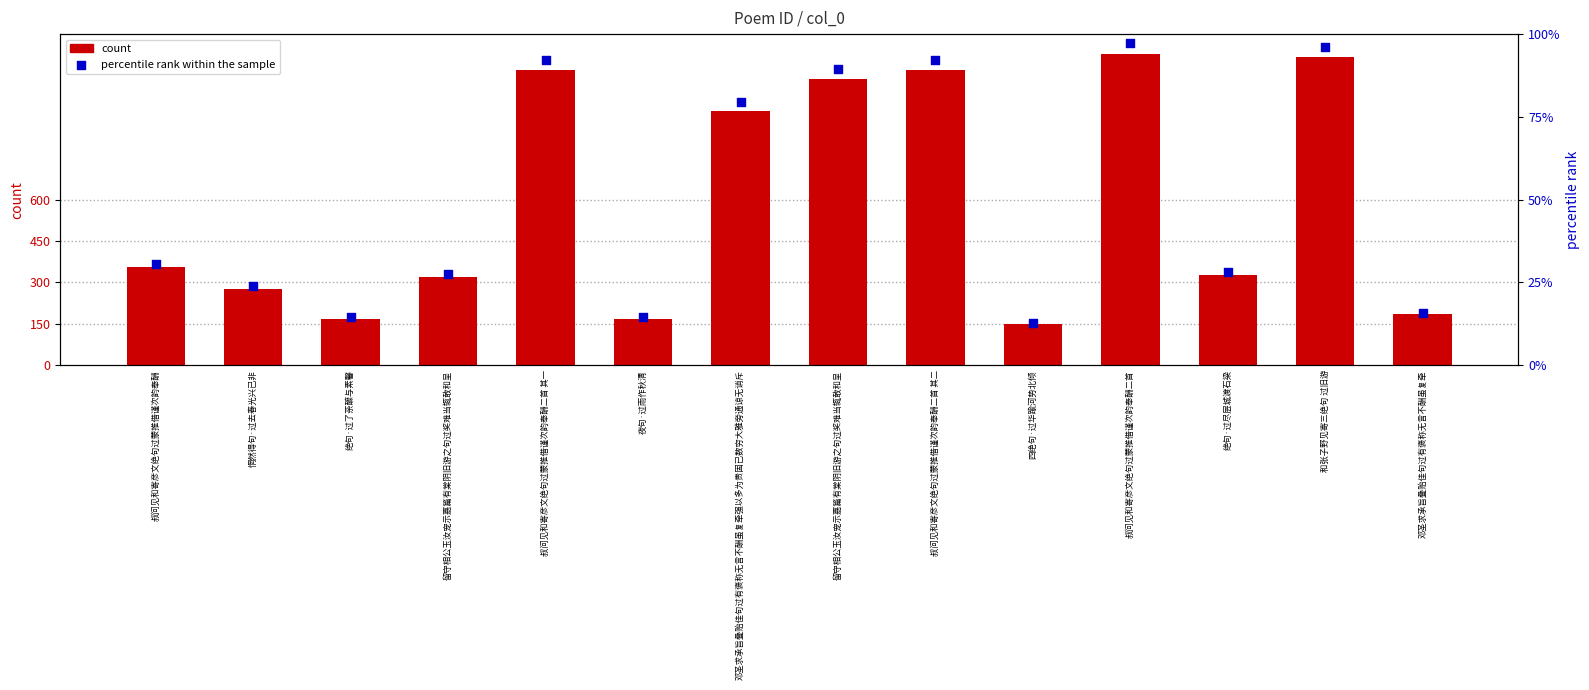

Is the value of count at 邓圣求承旨叠贻佳句过有褒称无言不酬虽复牵 greater than the value of percentile rank within the sample at 叔问见和寄彦文绝句过蒙推借谨次韵奉酬二首?

Yes